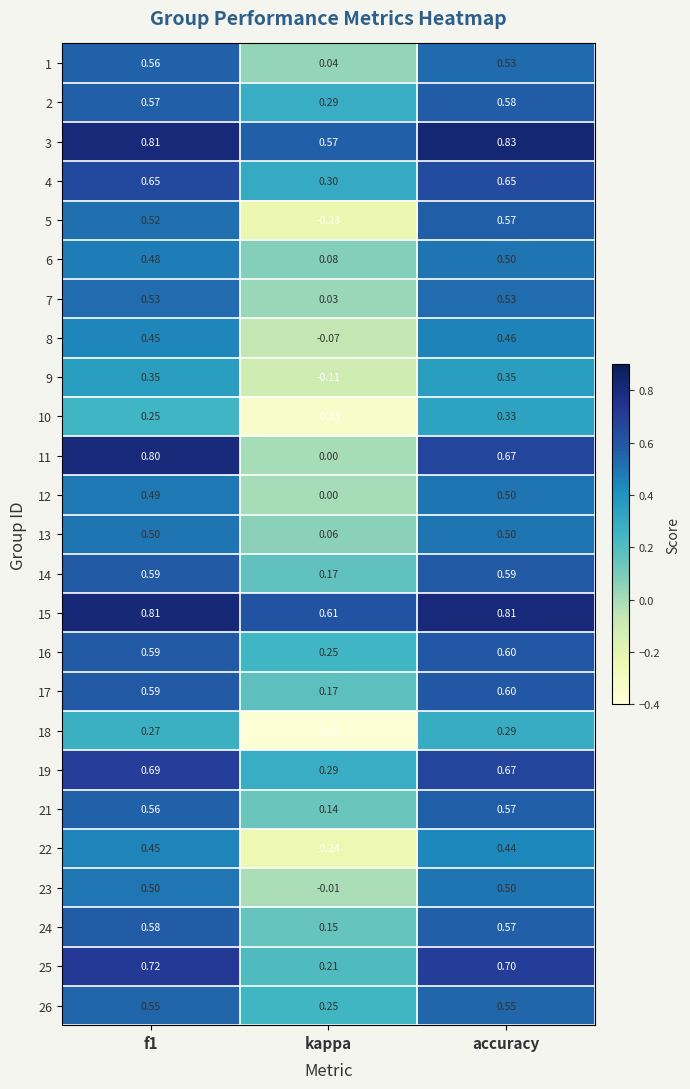

At how many categories does at least one series exceed 0?

3